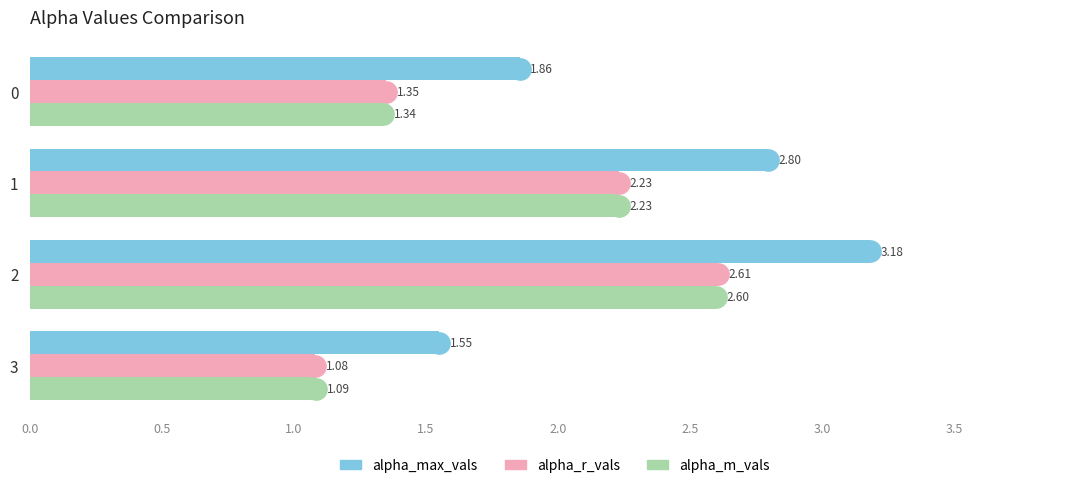

What is the average value of the alpha_max_vals series?

2.3